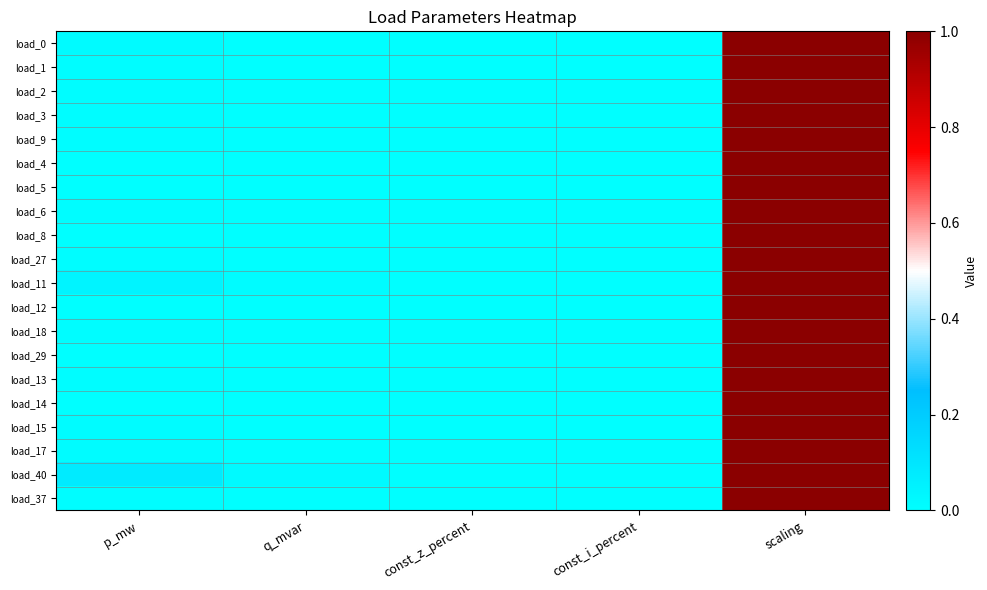

Which has a higher value, q_mvar or const_i_percent?

q_mvar